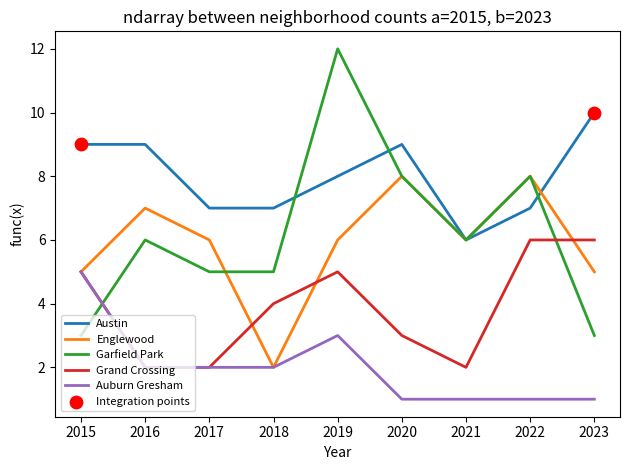

Which series changed the most between 2015 and 2020?

Garfield Park